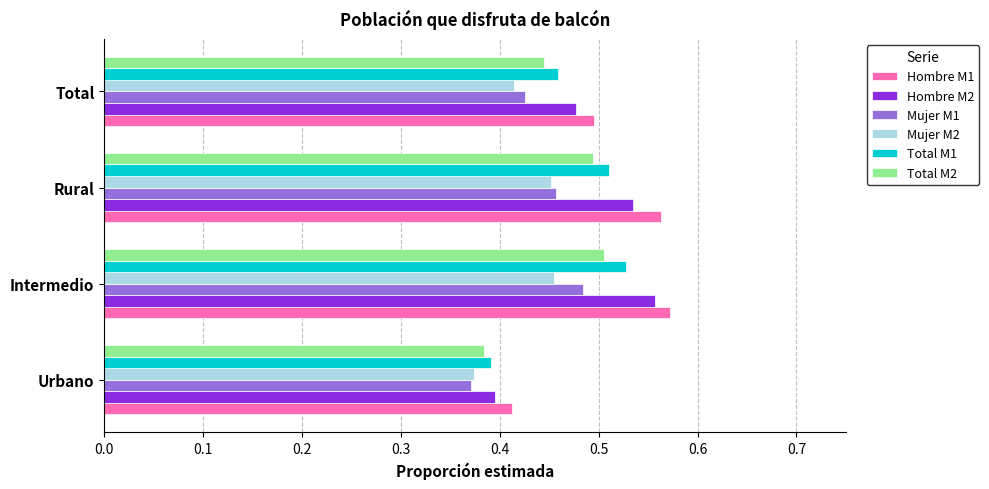

List the labels in order of Total M1 value, smallest first.

Urbano, Total, Rural, Intermedio